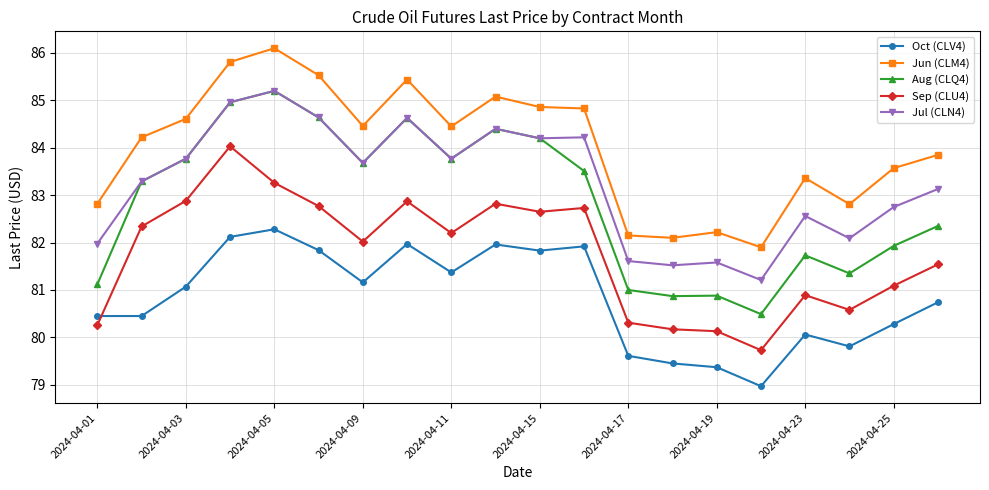

Which series has the largest total across all categories?

Jun (CLM4)